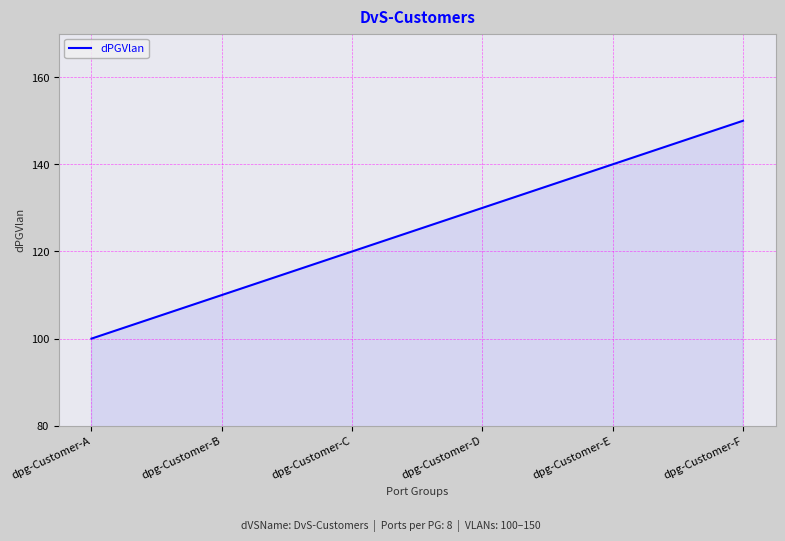

Rank the categories by value from lowest to highest.

dpg-Customer-A, dpg-Customer-B, dpg-Customer-C, dpg-Customer-D, dpg-Customer-E, dpg-Customer-F